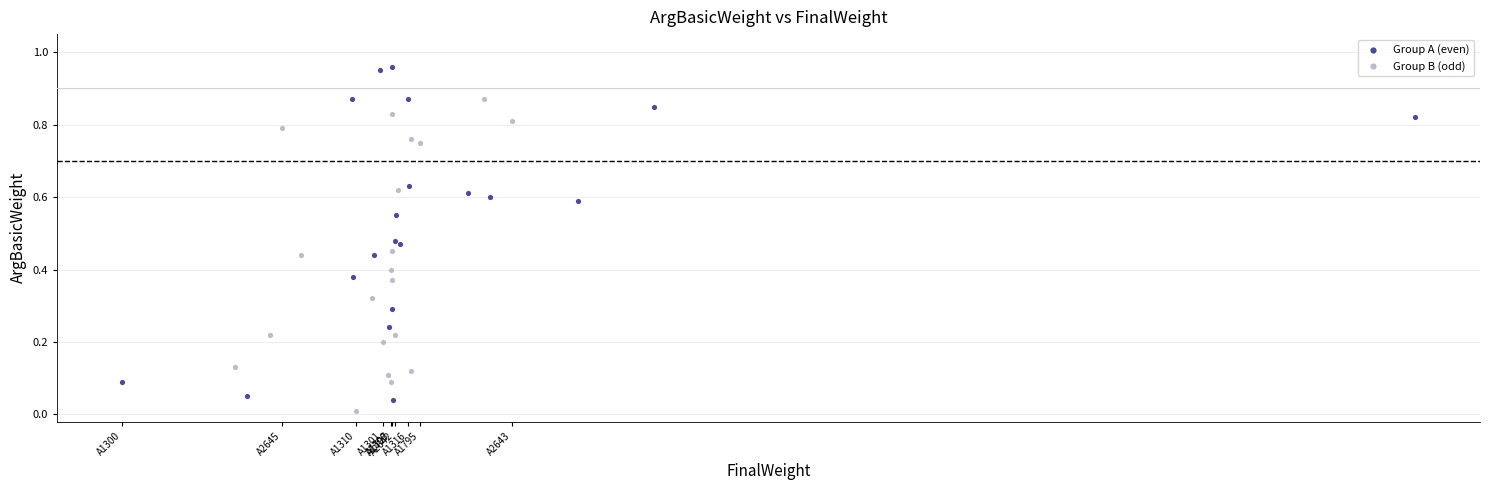

Which series reaches the minimum Y coordinate?

Group B (odd)